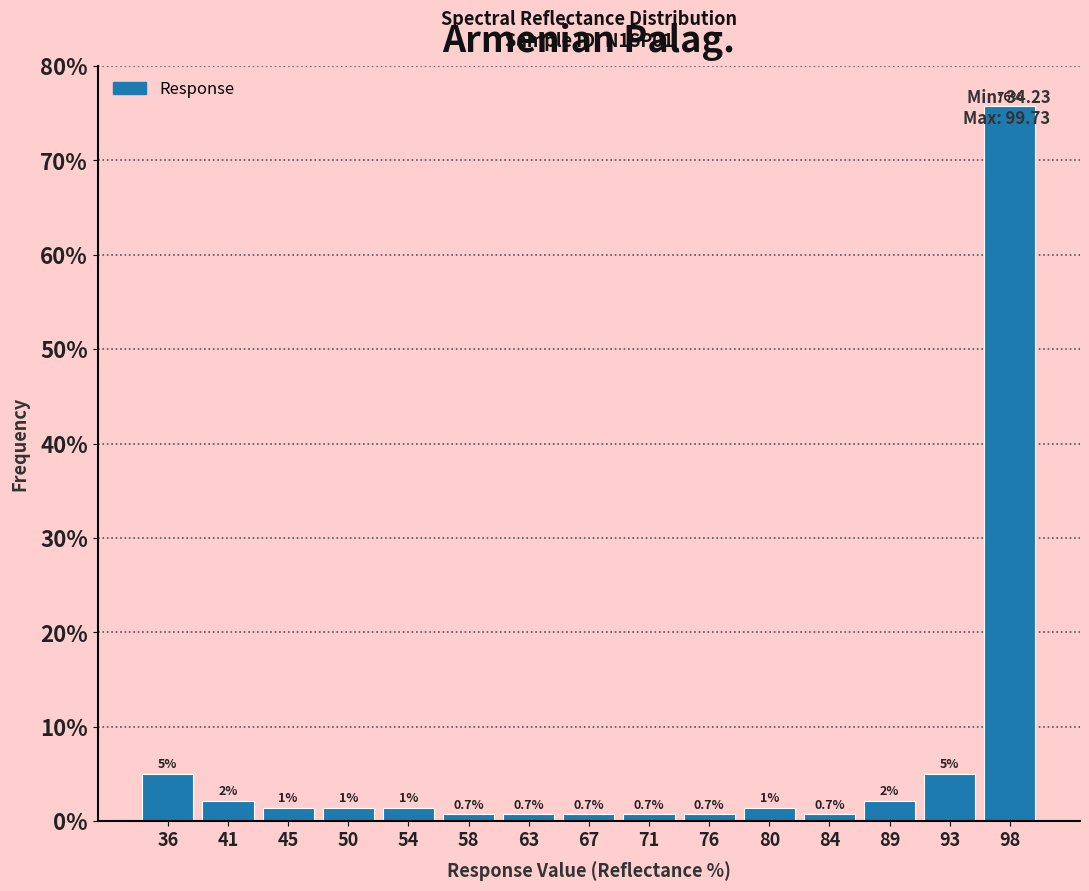

Which range on the x-axis has the tallest bar?

95.5 to 99.5